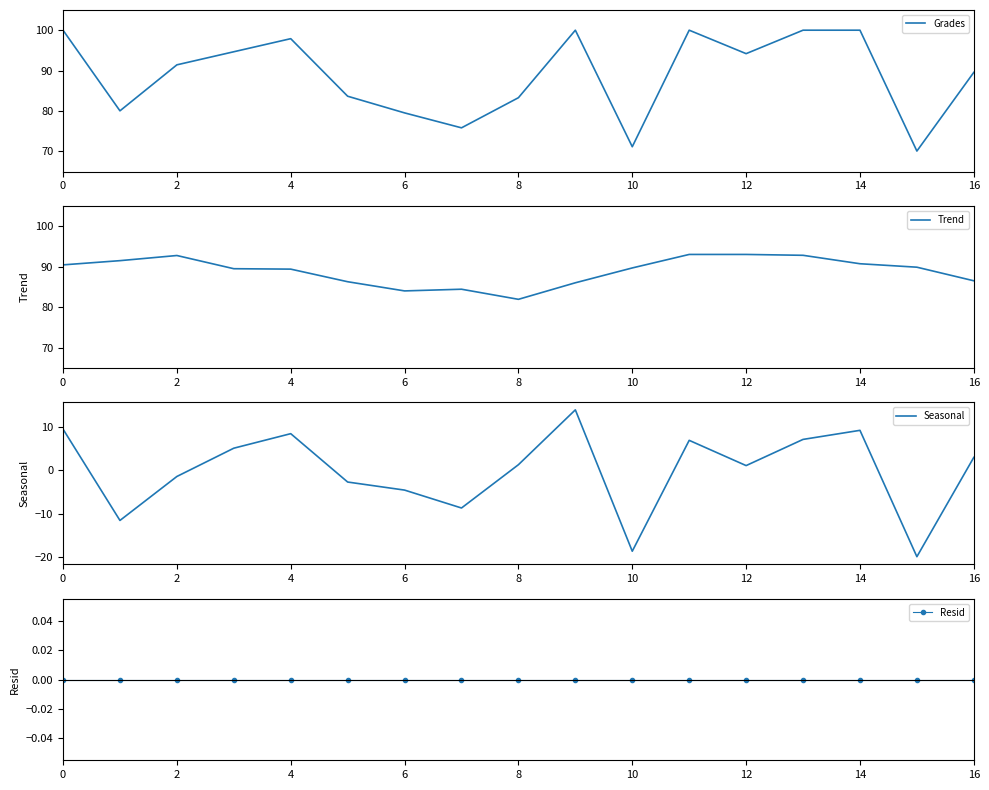

The value of Grades at 11 is 163.3. True or false?

False